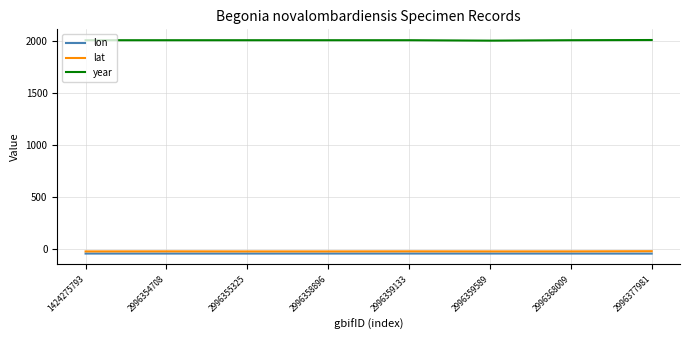

Is the value of lon at 1424275793 greater than the value of year at 2996377981?

No